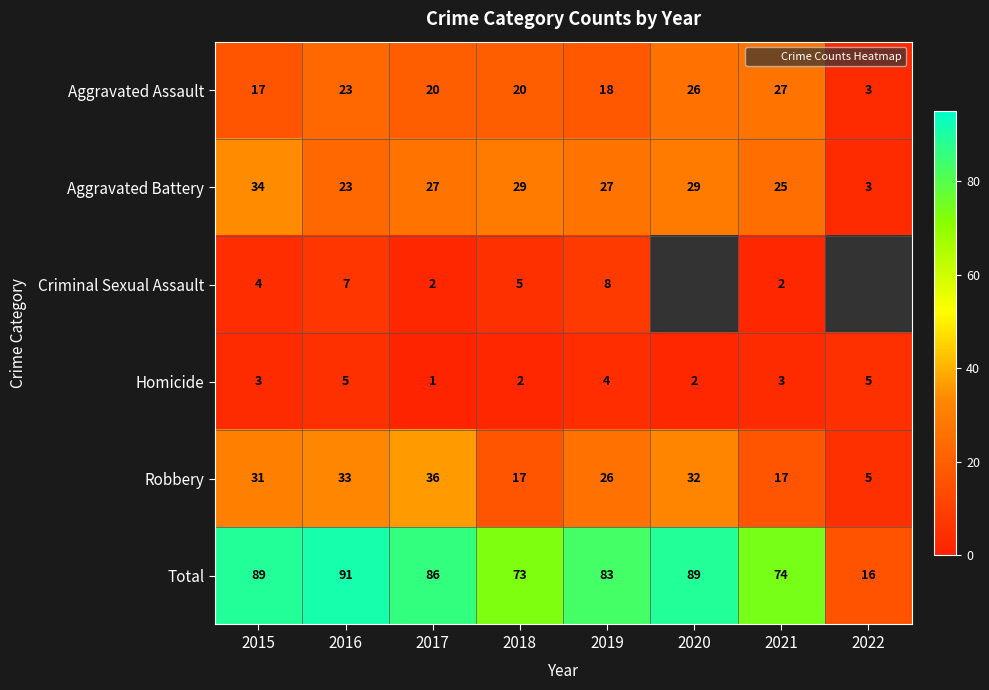

Which series changed the most between 2018 and 2022?

Total